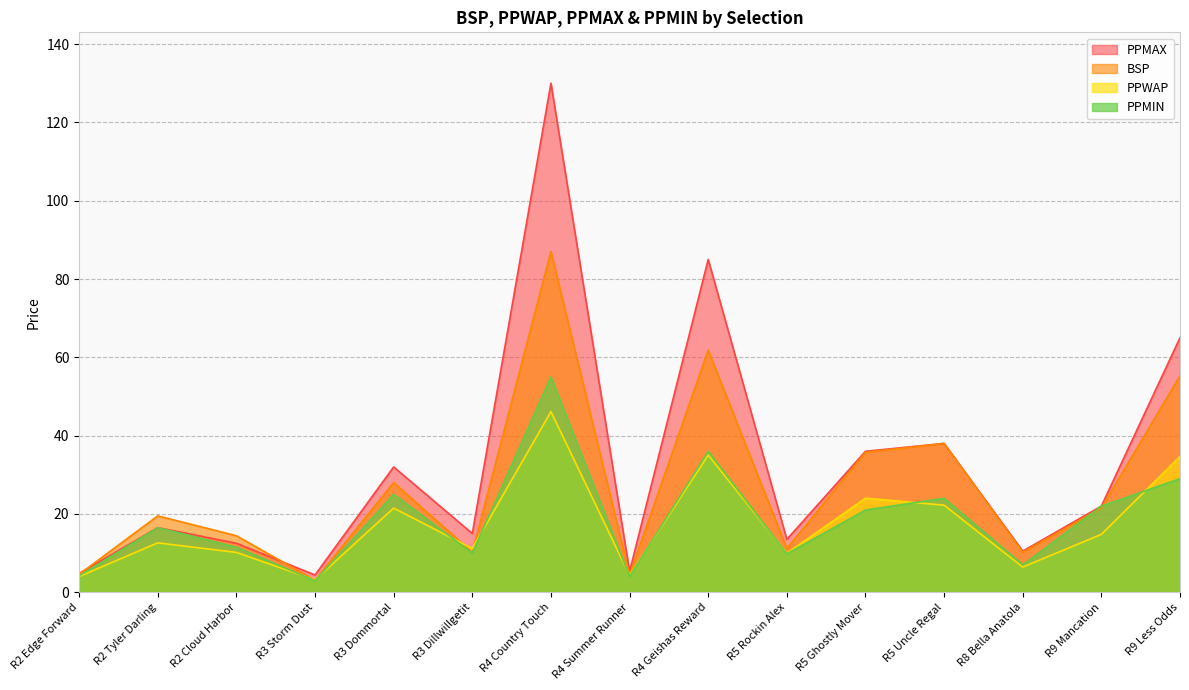

Is it true that PPWAP equals 19.4 at R3 Dillwillgetit?

False